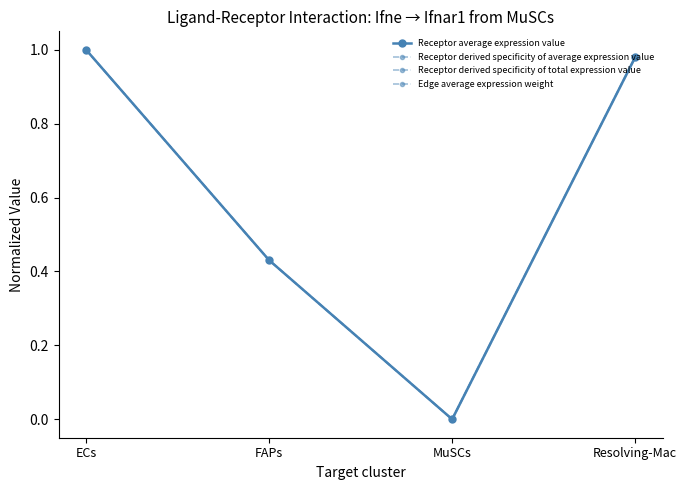

Which series changed the most between MuSCs and Resolving-Mac?

Receptor average expression value